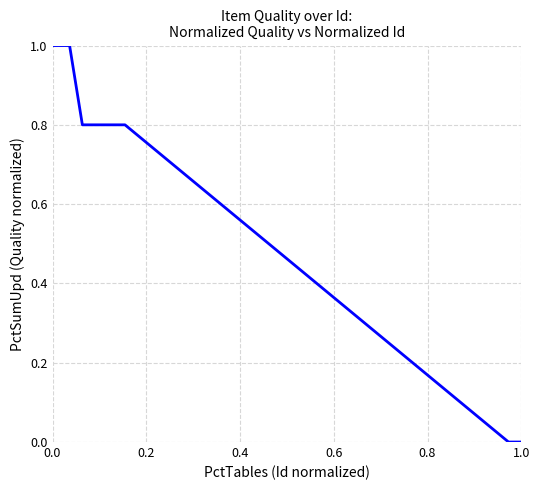

What is the greatest value displayed?

1.0